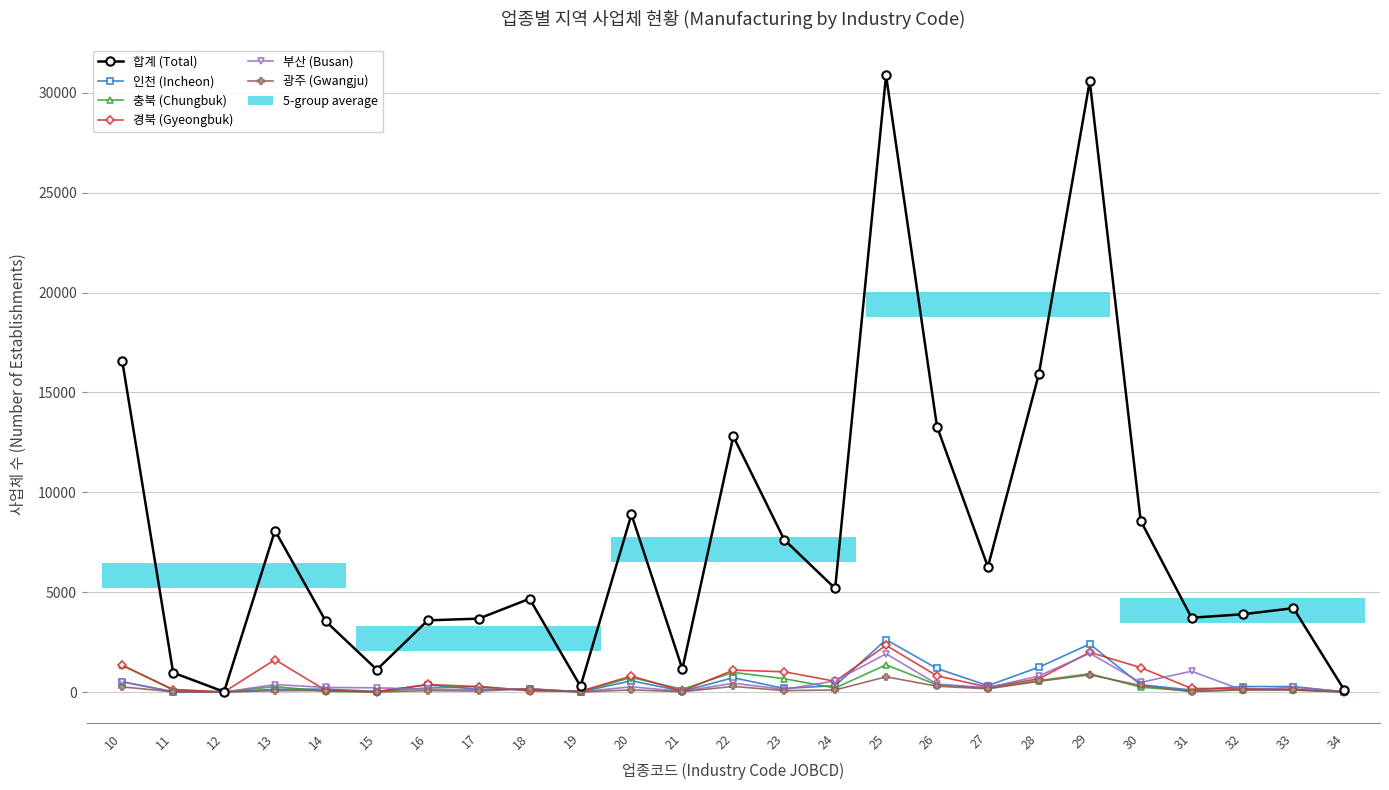

What are all the series names shown in the legend?

합계 (Total), 인천 (Incheon), 충북 (Chungbuk), 경북 (Gyeongbuk), 부산 (Busan), 광주 (Gwangju)